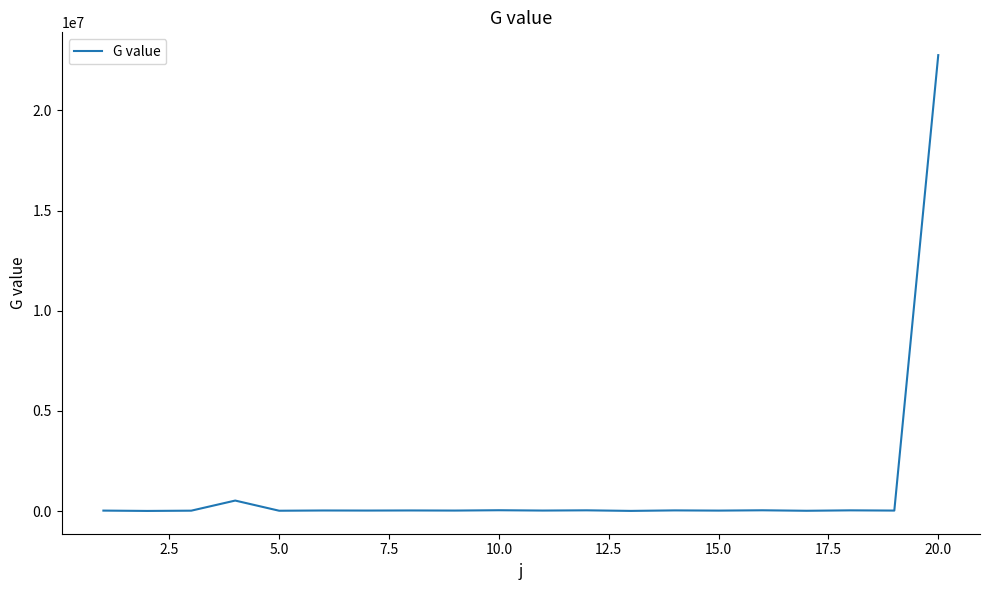

Does the chart have visible grid lines?

No